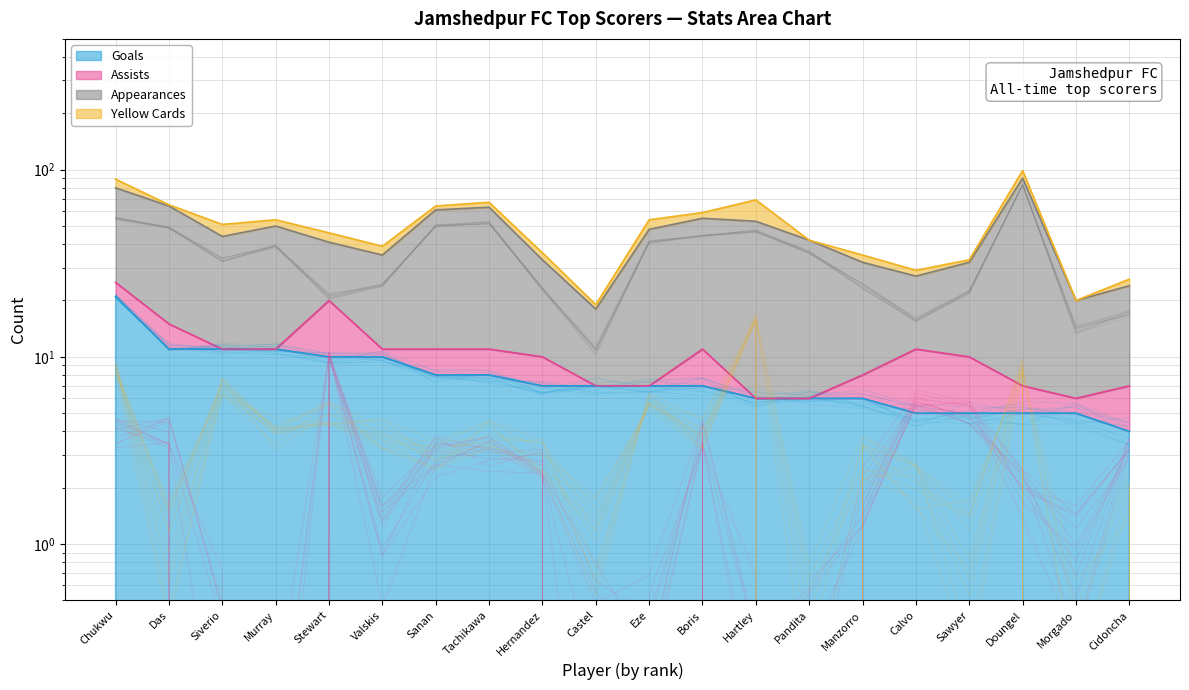

What is the total value across all series at Eze?

54.4